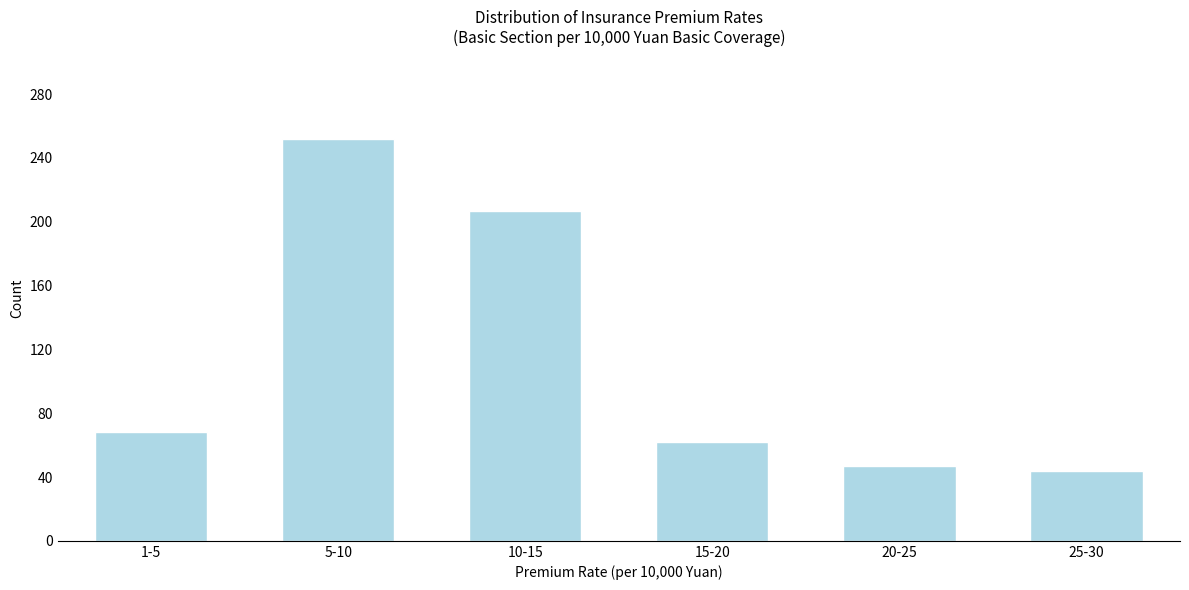

Reading left to right, transcribe all the data shown in this chart.

1-5=68	5-10=252	10-15=207	15-20=62	20-25=47	25-30=44